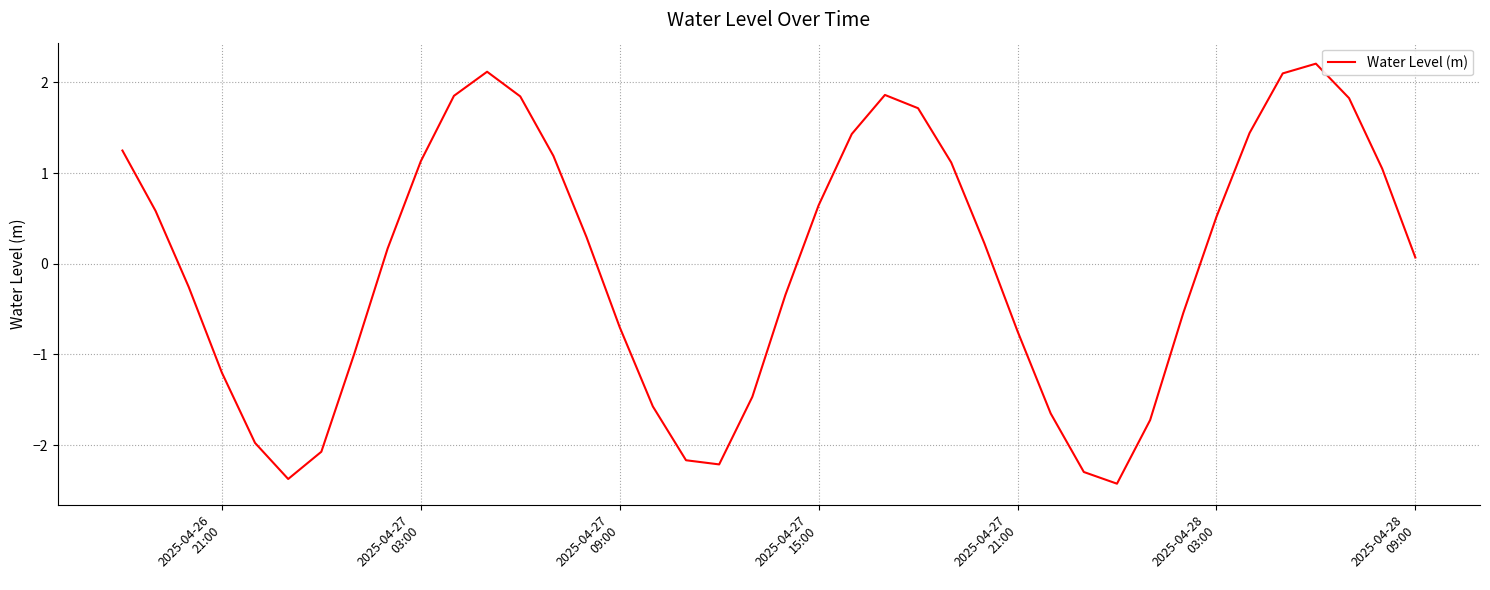

What is the smallest value displayed?

-2.4